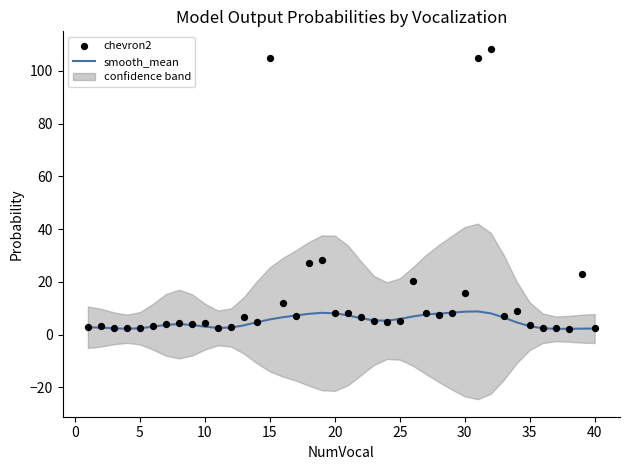

Which series has the widest spread of Y values?

chevron2